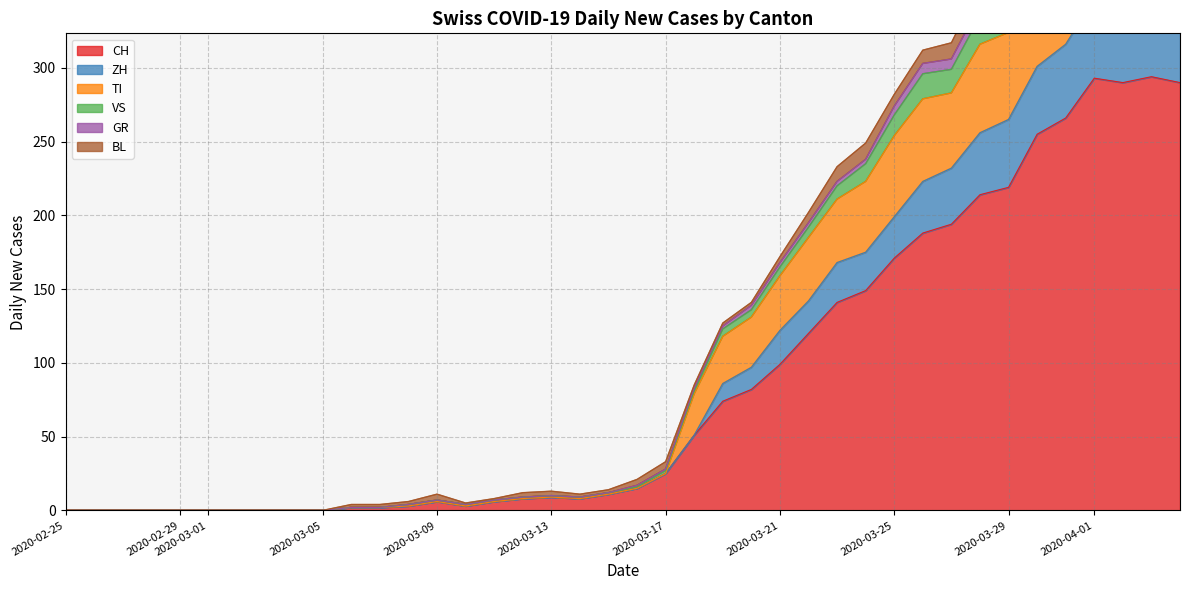

True or false: GR has a value of 0 at 2020-03-04.

True